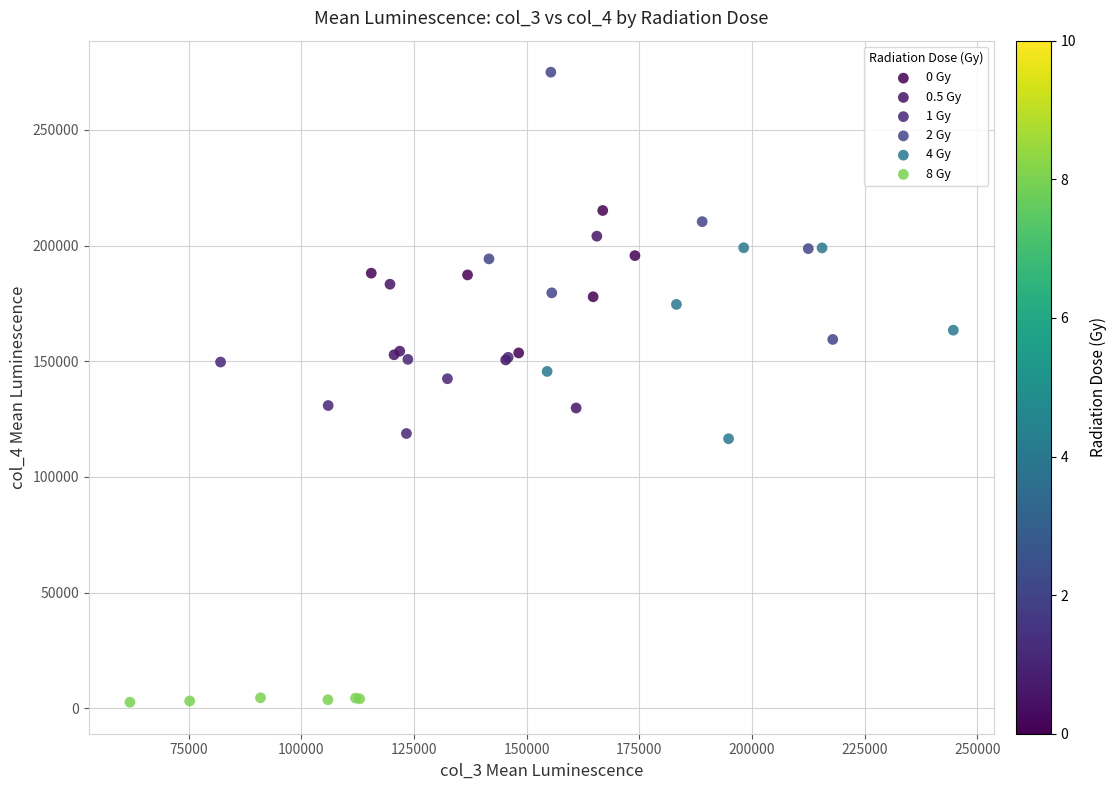

Which series has the largest Y range (max minus min)?

2 Gy